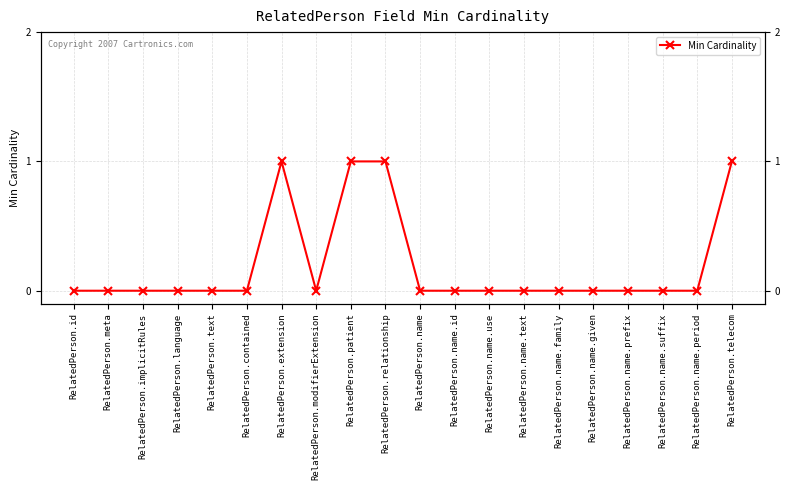

Rank the categories by value from highest to lowest.

RelatedPerson.extension, RelatedPerson.patient, RelatedPerson.relationship, RelatedPerson.telecom, RelatedPerson.id, RelatedPerson.meta, RelatedPerson.implicitRules, RelatedPerson.language, RelatedPerson.text, RelatedPerson.contained, RelatedPerson.modifierExtension, RelatedPerson.name, RelatedPerson.name.id, RelatedPerson.name.use, RelatedPerson.name.text, RelatedPerson.name.family, RelatedPerson.name.given, RelatedPerson.name.prefix, RelatedPerson.name.suffix, RelatedPerson.name.period